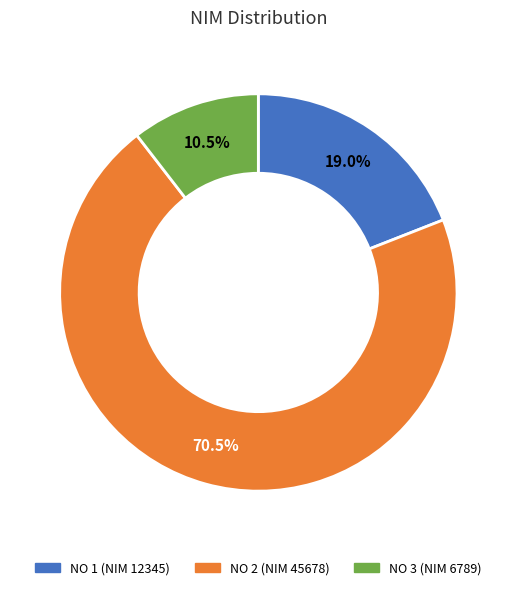

Is there any slice that represents more than half of the pie?

Yes